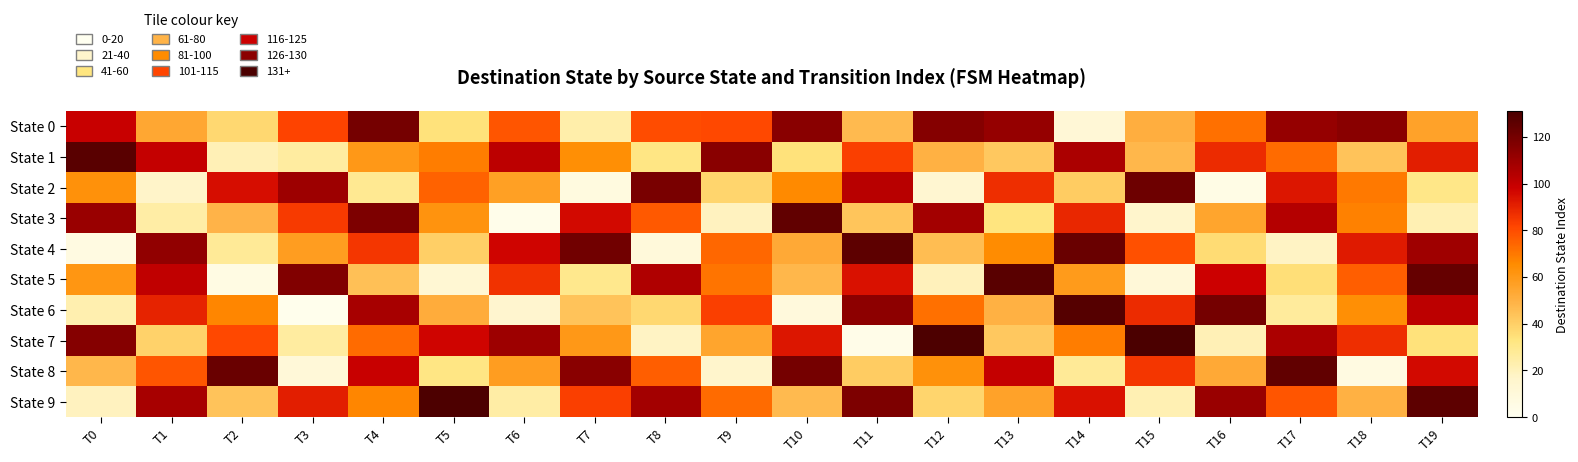

Reading left to right, transcribe all the data shown in this chart.

State 0: T0=99	T1=54	T2=37	T3=82	T4=120	T5=34	T6=78	T7=24	T8=80	T9=81	T10=115	T11=47	T12=116	T13=112	T14=12	T15=51	T16=72	T17=112	T18=115	T19=56
State 1: T0=127	T1=100	T2=21	T3=26	T4=60	T5=69	T6=102	T7=64	T8=32	T9=115	T10=34	T11=83	T12=50	T13=42	T14=106	T15=48	T16=88	T17=73	T18=44	T19=91
State 2: T0=63	T1=17	T2=95	T3=110	T4=29	T5=75	T6=57	T7=8	T8=119	T9=38	T10=66	T11=103	T12=14	T13=87	T14=41	T15=122	T16=5	T17=93	T18=70	T19=31
State 3: T0=111	T1=25	T2=49	T3=84	T4=118	T5=62	T6=3	T7=96	T8=77	T9=19	T10=125	T11=43	T12=108	T13=33	T14=89	T15=16	T16=55	T17=104	T18=68	T19=22
State 4: T0=7	T1=113	T2=28	T3=58	T4=85	T5=40	T6=97	T7=121	T8=10	T9=74	T10=53	T11=126	T12=46	T13=65	T14=123	T15=79	T16=36	T17=18	T18=92	T19=109
State 5: T0=61	T1=101	T2=6	T3=117	T4=45	T5=13	T6=86	T7=30	T8=105	T9=71	T10=48	T11=94	T12=20	T13=127	T14=59	T15=11	T16=98	T17=35	T18=76	T19=124
State 6: T0=23	T1=90	T2=67	T3=2	T4=107	T5=52	T6=15	T7=44	T8=37	T9=83	T10=9	T11=114	T12=72	T13=50	T14=128	T15=88	T16=120	T17=27	T18=64	T19=102
State 7: T0=116	T1=39	T2=81	T3=26	T4=73	T5=97	T6=110	T7=60	T8=18	T9=55	T10=93	T11=4	T12=130	T13=42	T14=69	T15=131	T16=21	T17=106	T18=87	T19=34
State 8: T0=48	T1=78	T2=123	T3=11	T4=99	T5=32	T6=58	T7=115	T8=76	T9=16	T10=120	T11=41	T12=63	T13=100	T14=28	T15=85	T16=53	T17=125	T18=7	T19=96
State 9: T0=19	T1=107	T2=44	T3=91	T4=67	T5=130	T6=25	T7=83	T8=108	T9=73	T10=47	T11=118	T12=38	T13=56	T14=94	T15=22	T16=111	T17=78	T18=50	T19=126